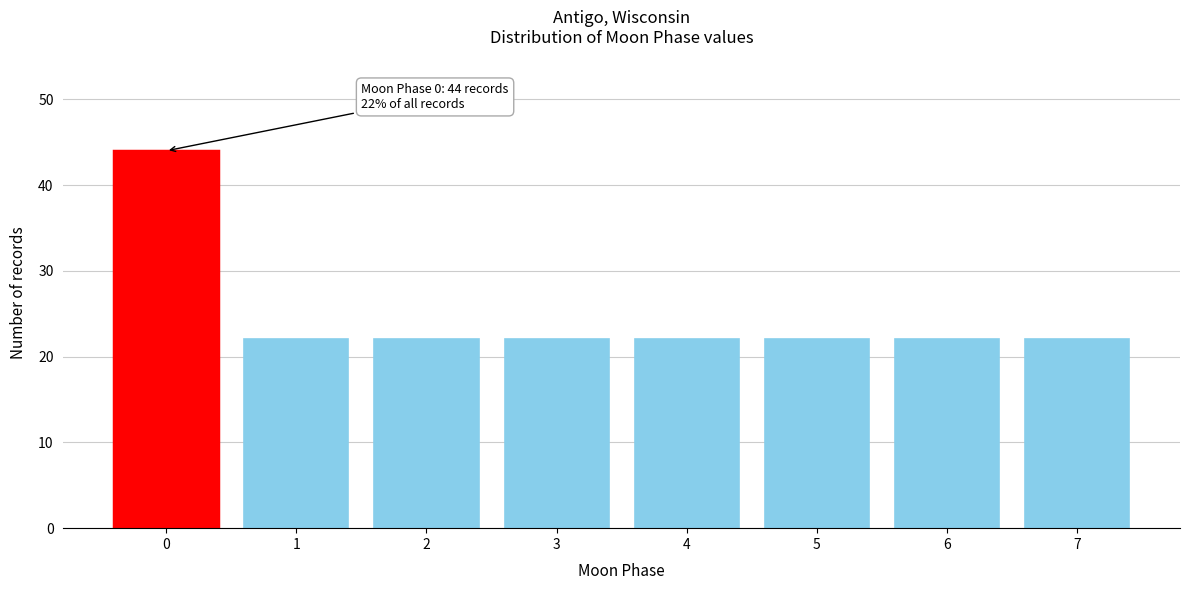

Reading left to right, list all the values displayed in this chart.

0=44	1=22	2=22	3=22	4=22	5=22	6=22	7=22